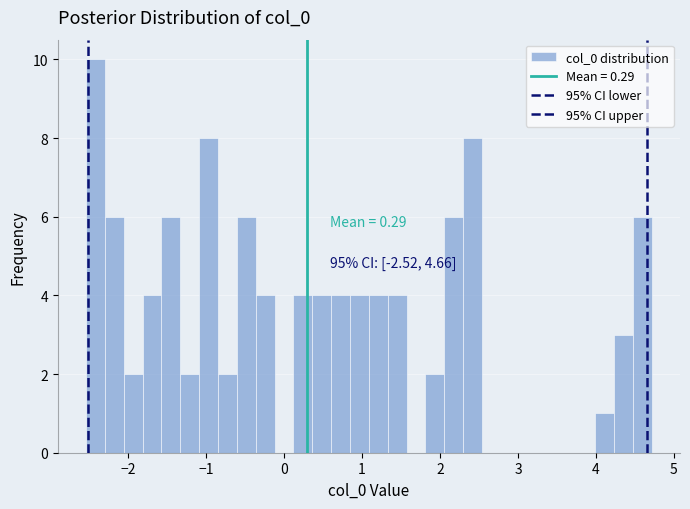

Read against the x-axis, roughly where is the centre of the tallest bar?

-2.4